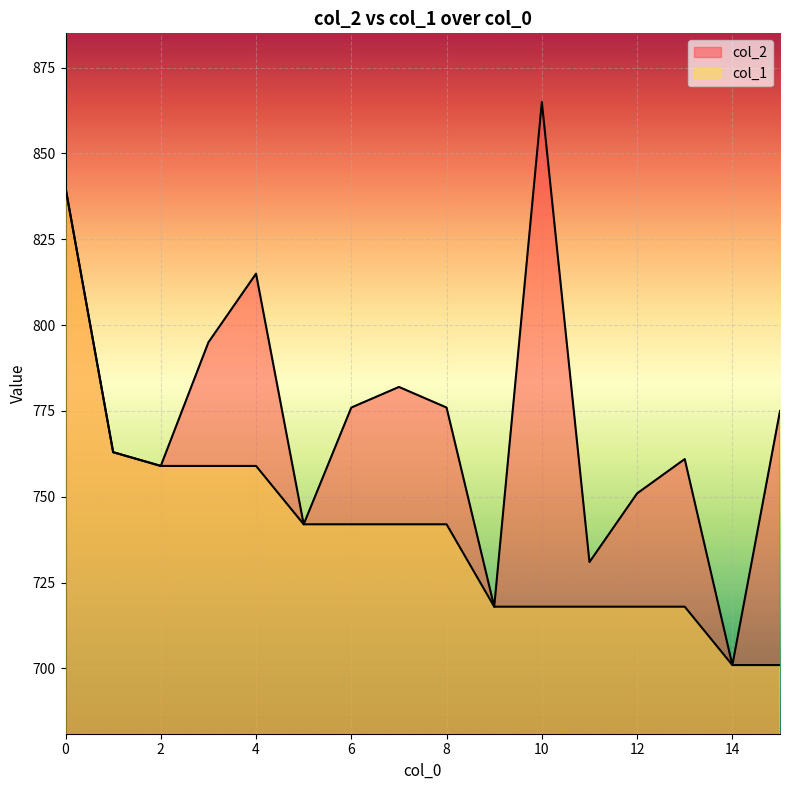

Is the value of col_1 at 7 greater than the value of col_2 at 7?

No